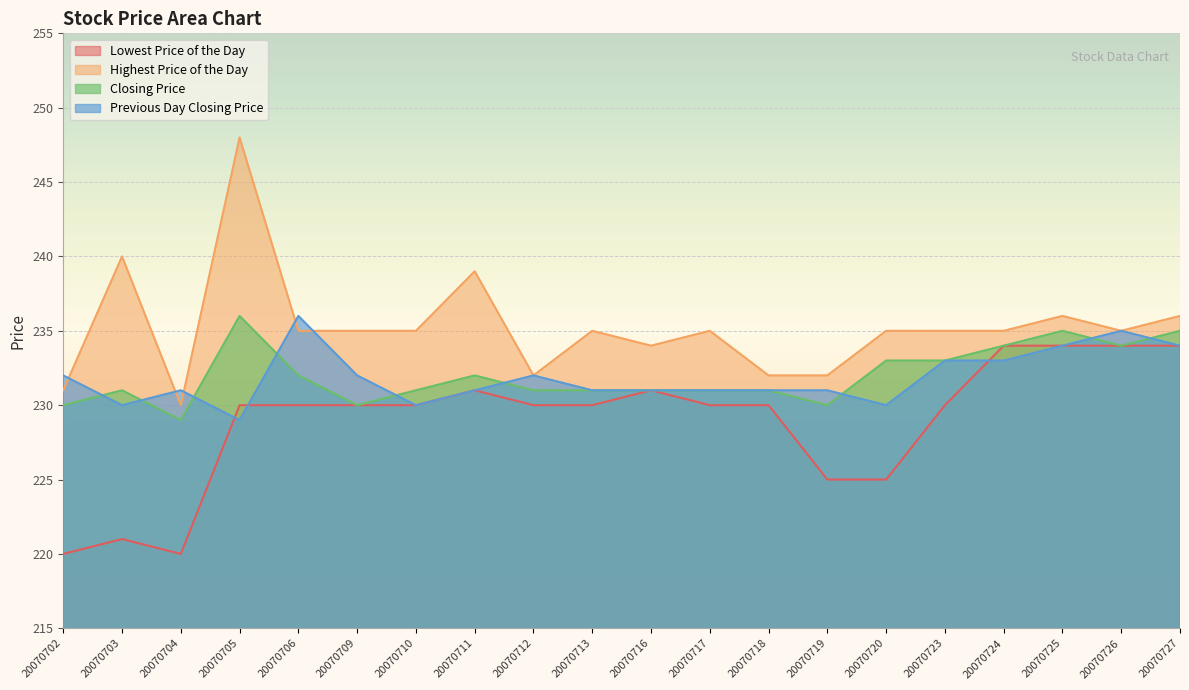

In Previous Day Closing Price, how many points are higher than both neighbors (excluding endpoints)?

4